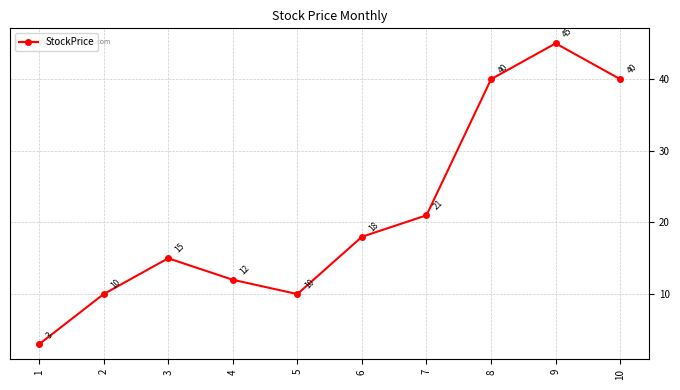

How many points are lower than both their immediate neighbors (excluding endpoints)?

1